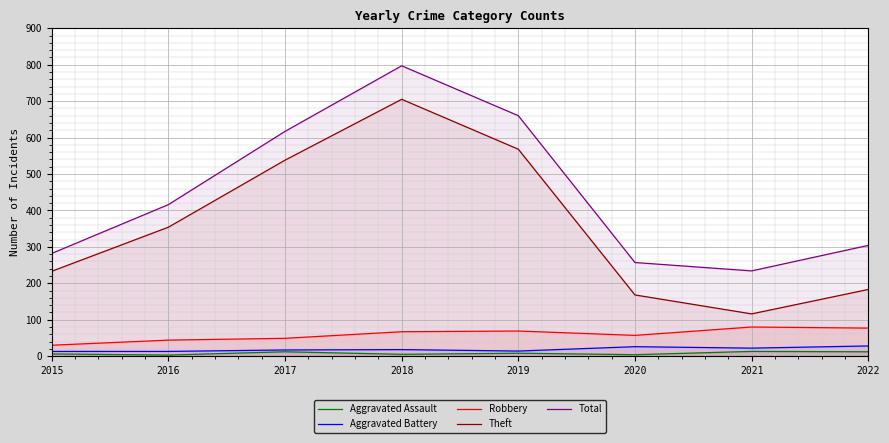

At which label does Aggravated Battery reach its minimum?

2015